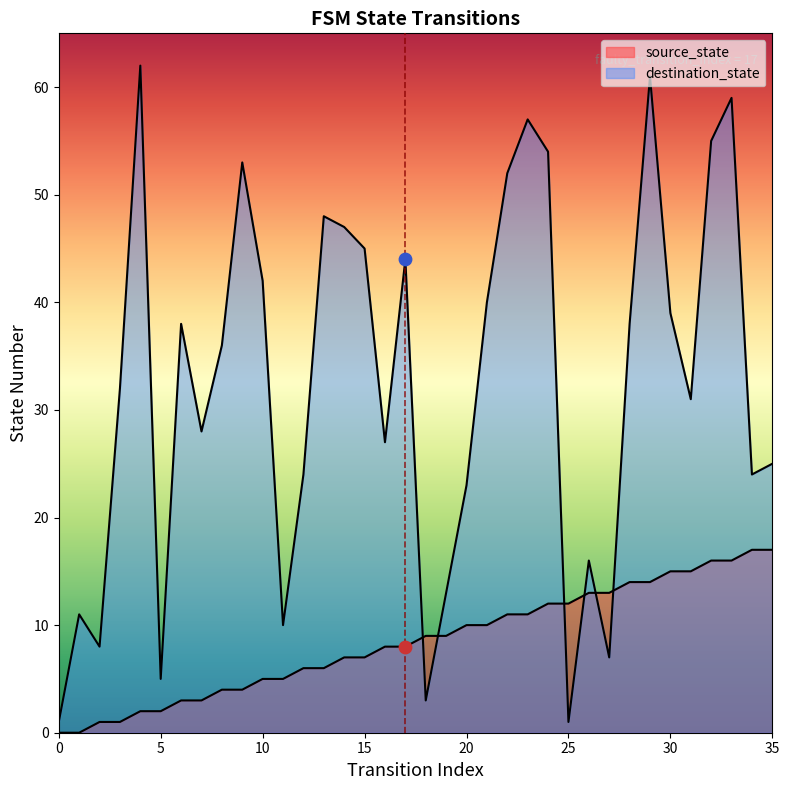

Which series has the widest spread of Y values?

destination_state